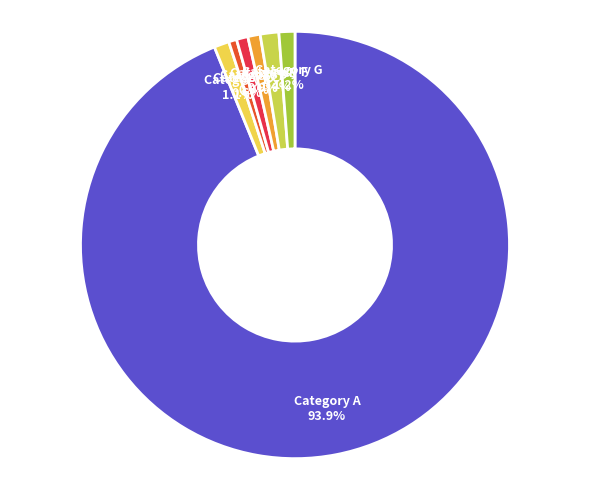

Count the number of slices in the pie.

7